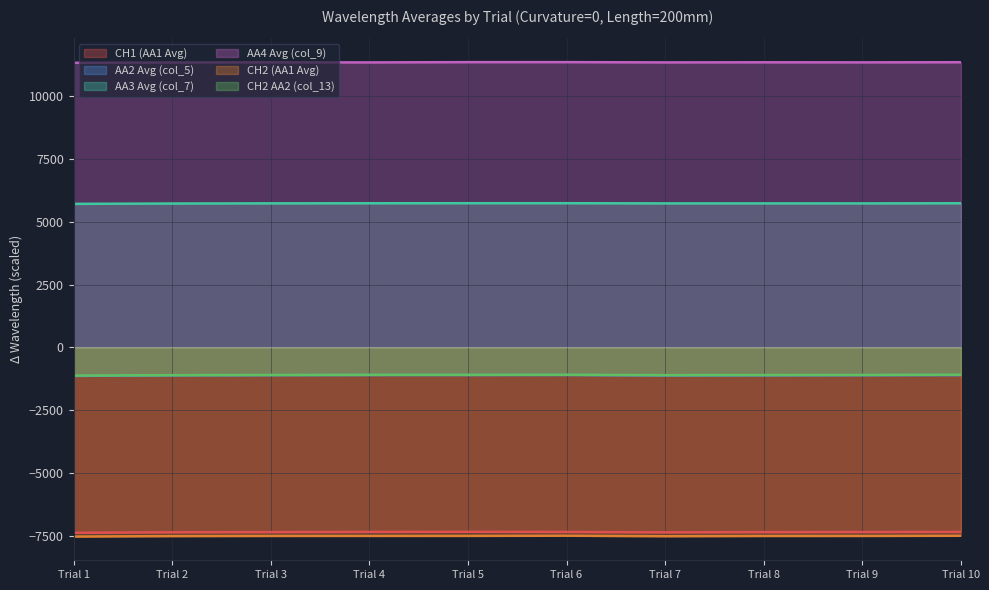

Which series has the largest range (max minus min)?

CH1 (AA1 Avg)